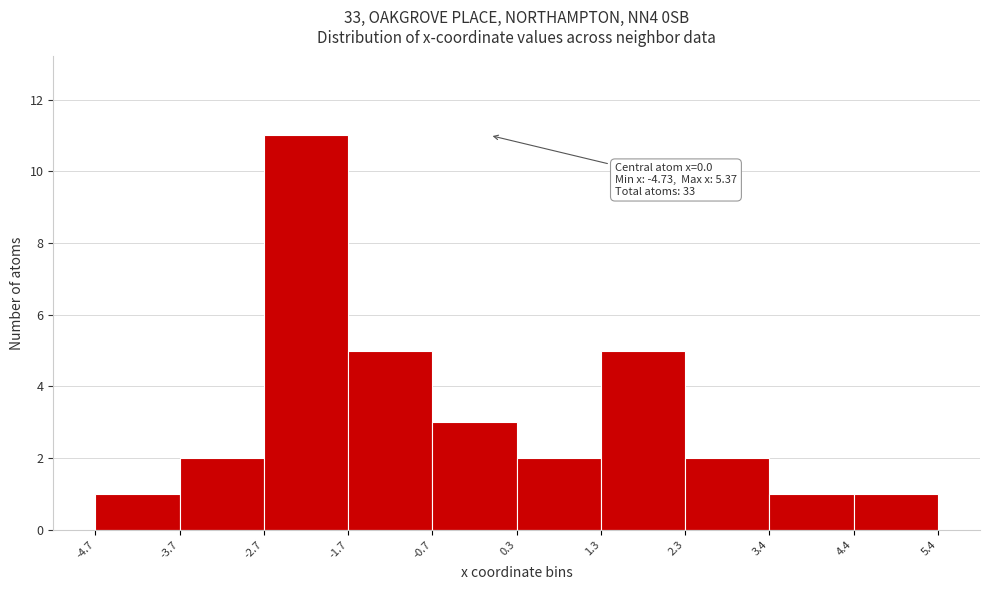

Over which range of the x-axis is the bar tallest?

-2.7 to -1.7